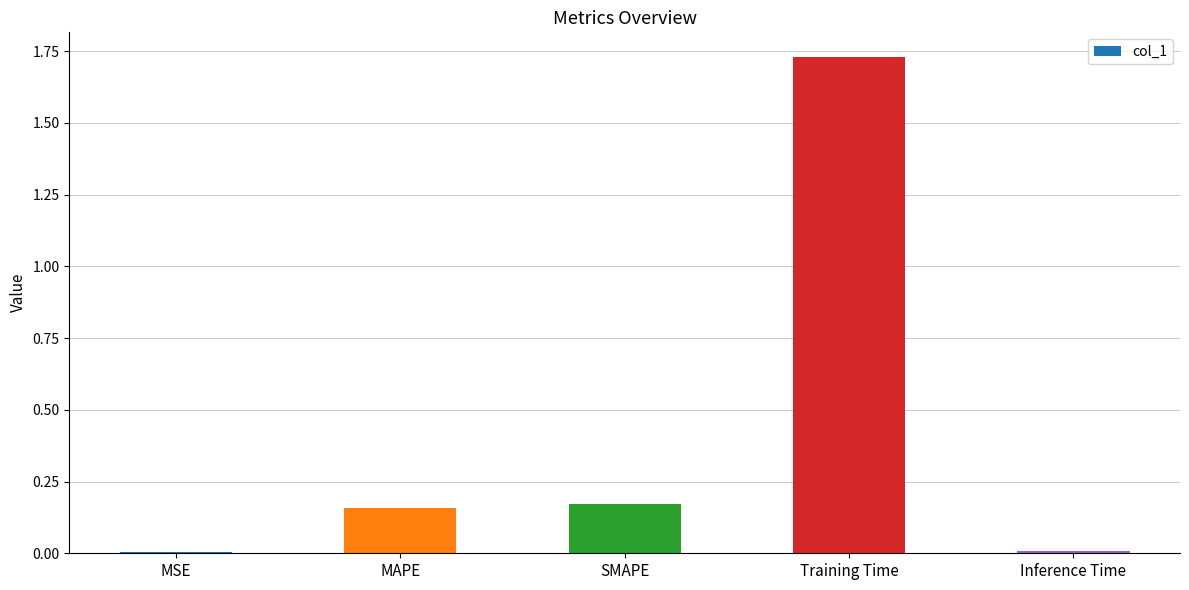

How many bars are there in total?

5